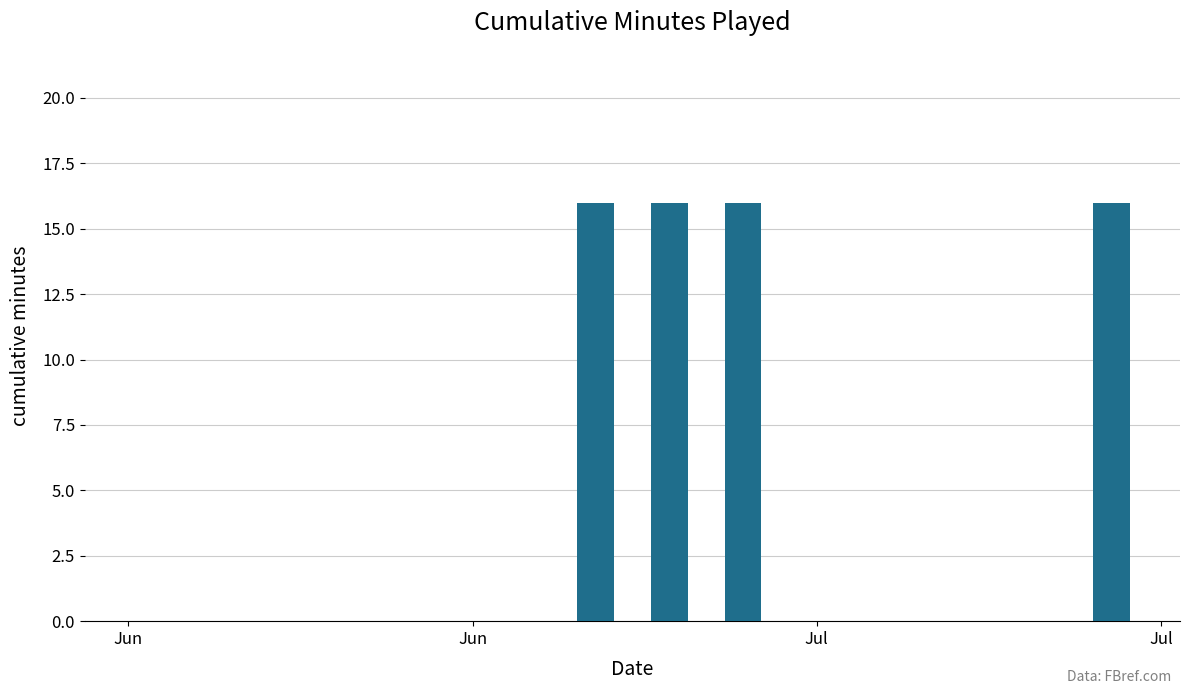

What is the maximum value shown in the chart?

16